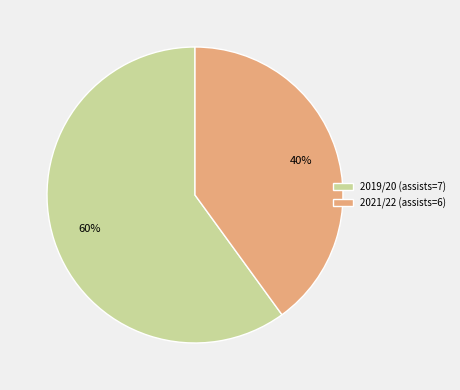

What percentage is the 2021/22 (assists=6) slice, to the nearest percent?

40%